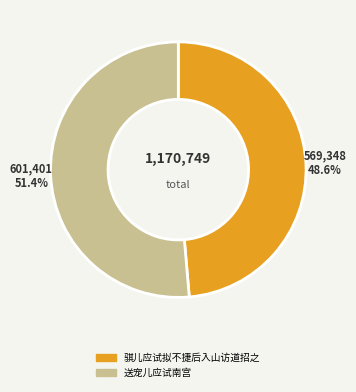

Which category has the biggest portion of the pie?

送宠儿应试南宫